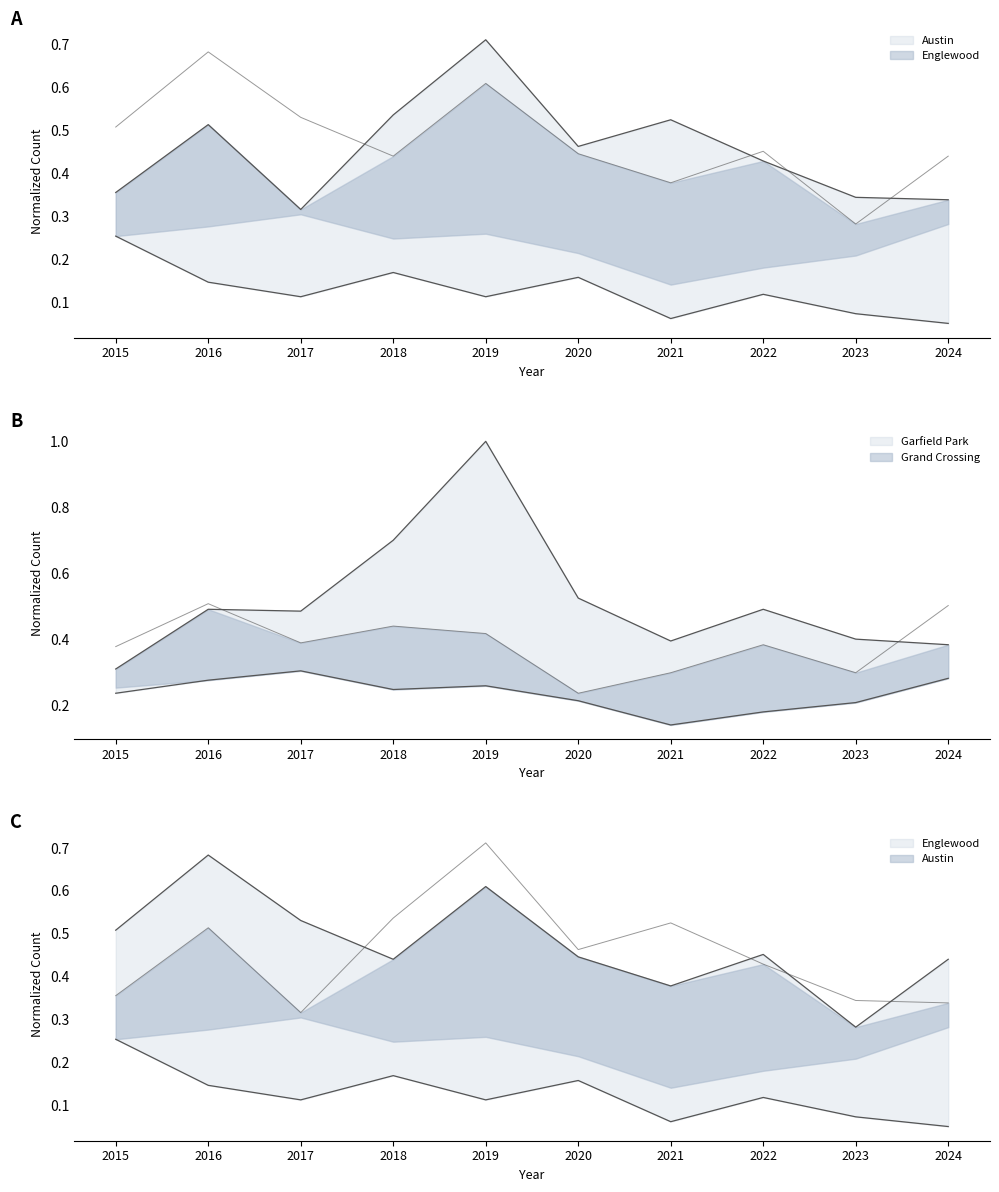

What is the minimum value shown in the chart?

0.1